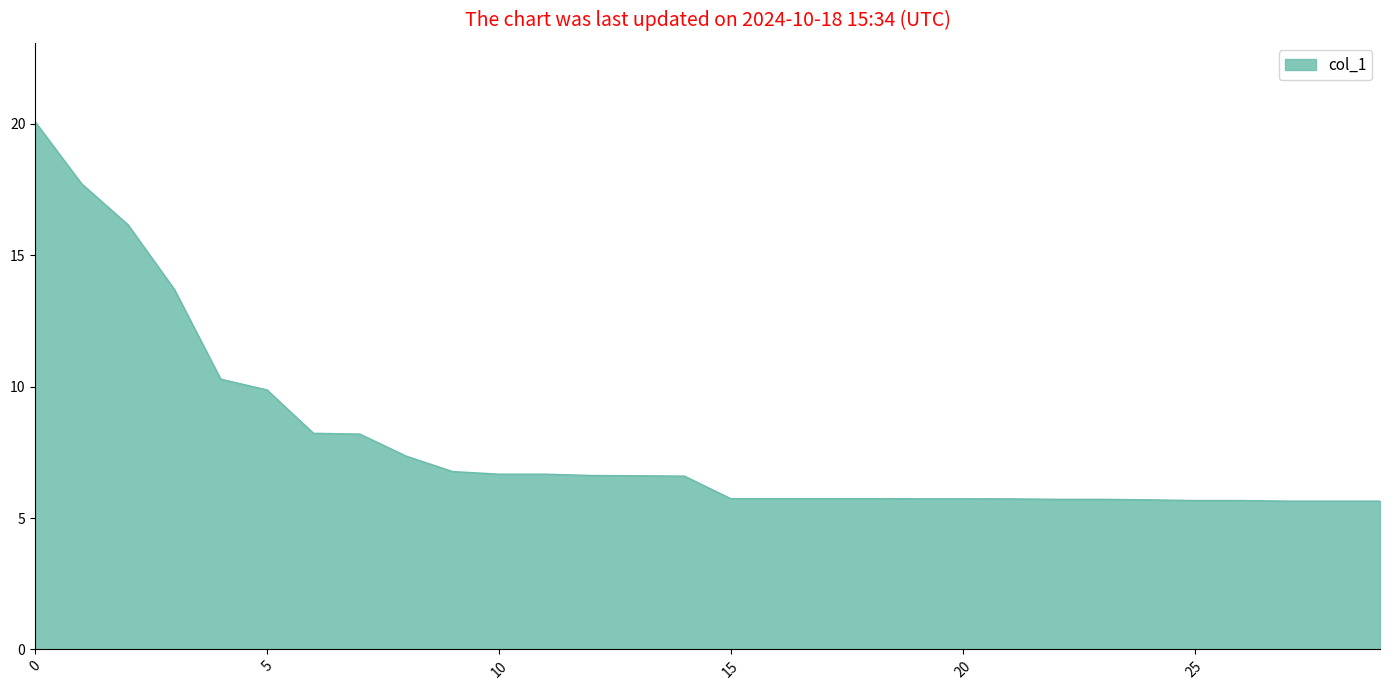

What is the minimum value shown in the chart?

5.6